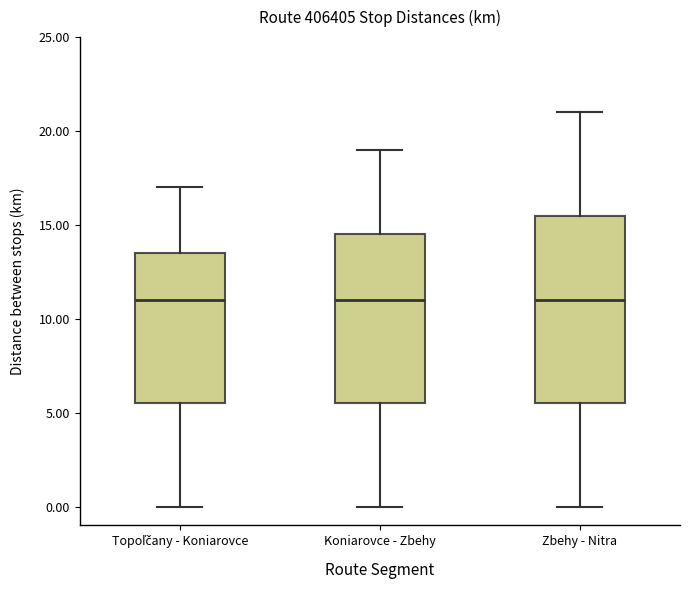

Comparing the boxes themselves (not the whiskers), which one is the tallest?

Zbehy - Nitra